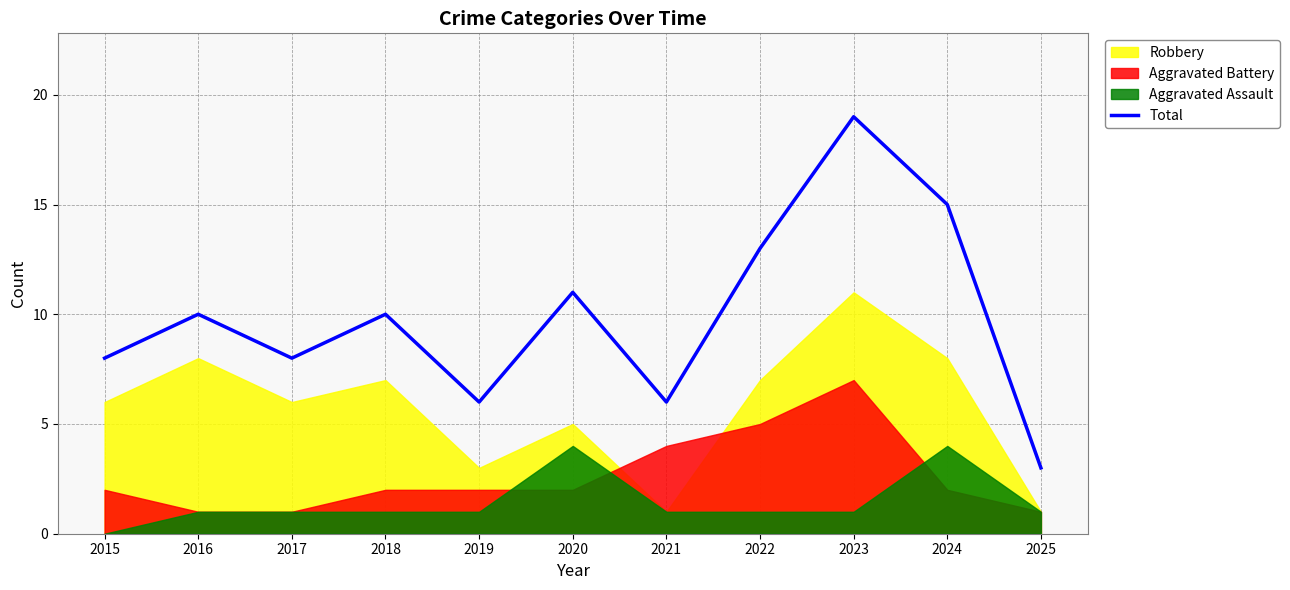

What is the maximum value for Total?

19